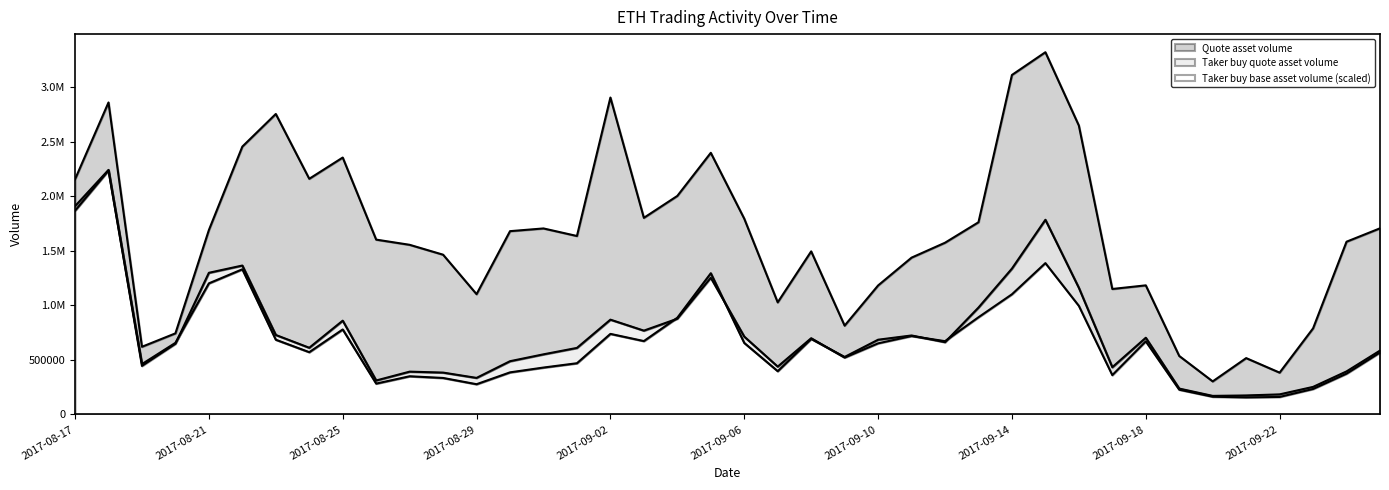

True or false: Taker buy base asset volume and Quote asset volume cross at least once.

False